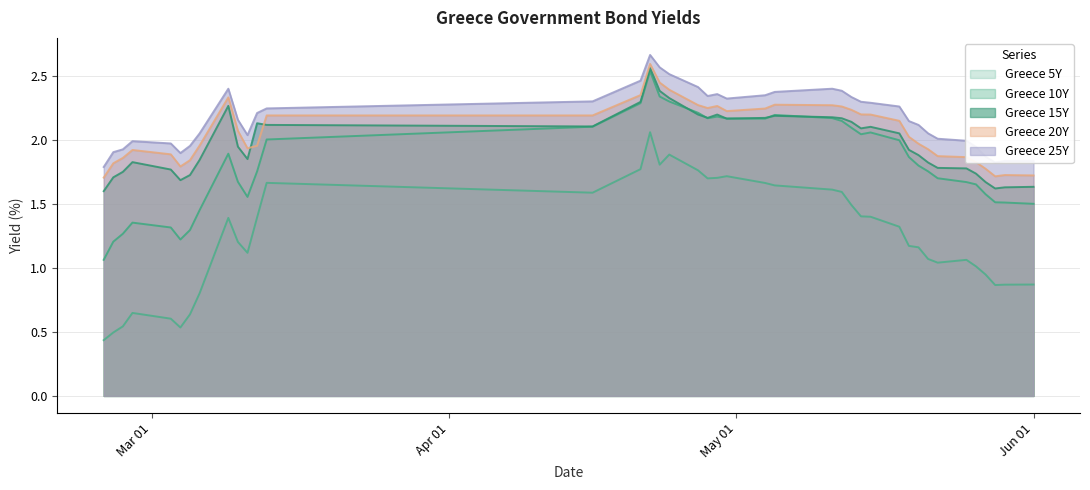

True or false: Greece 10Y has more than 2 points higher than both neighbors.

True